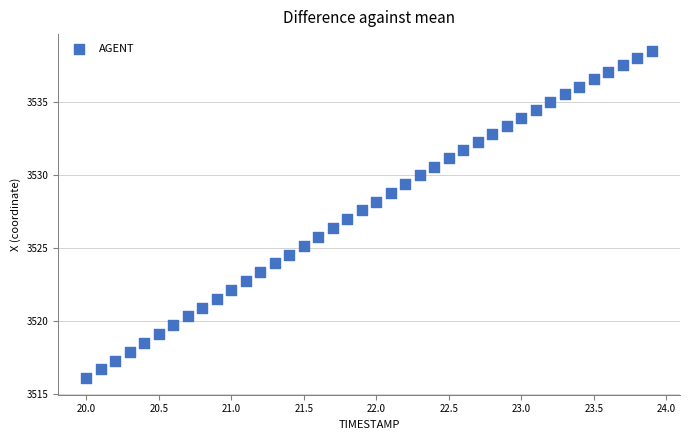

What is the range of X values (max minus min)?

3.9